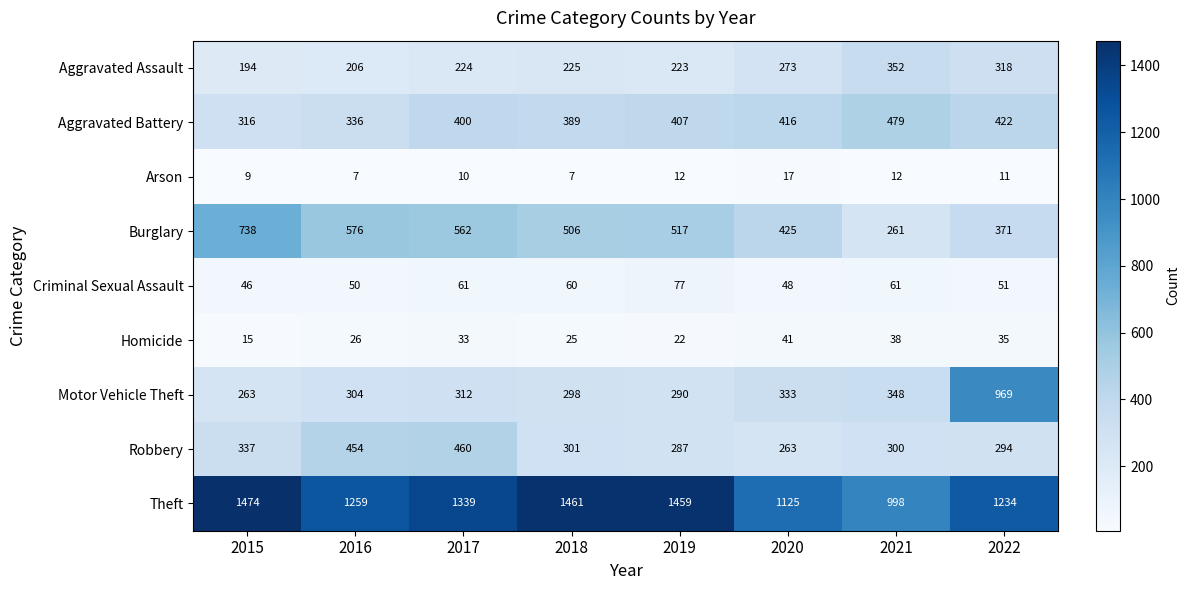

Which series changed the most between 2015 and 2019?

Burglary